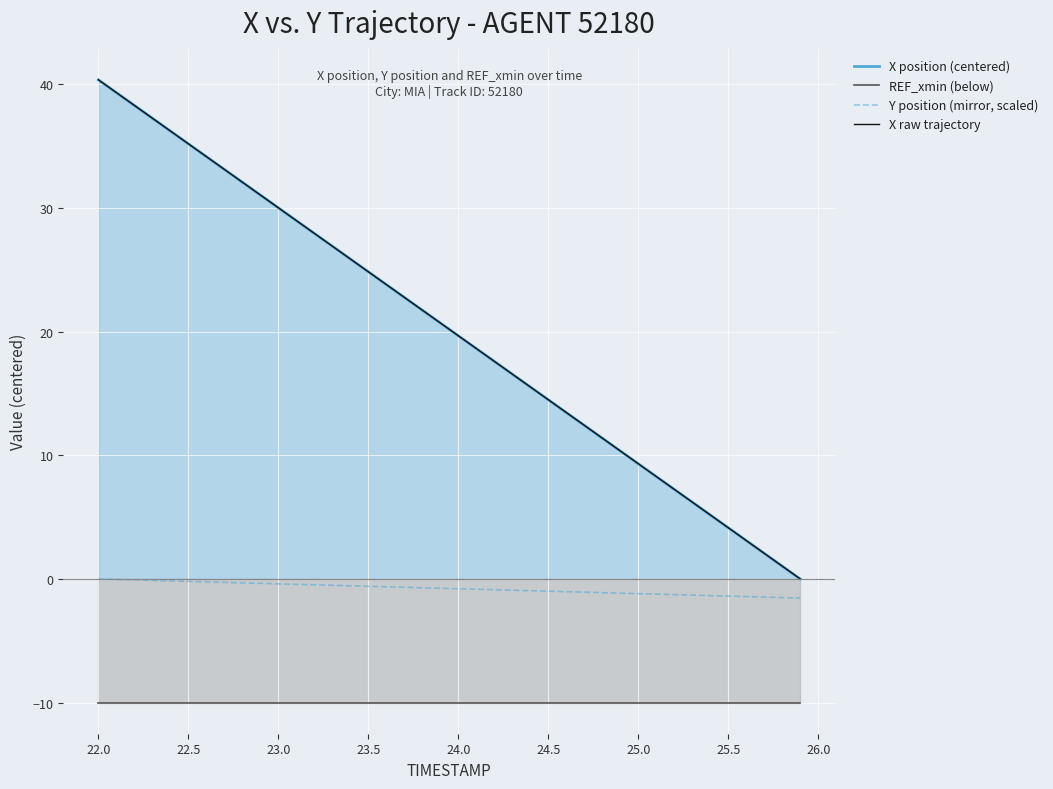

What is the sum of all Y position (mirror, scaled) values?

-30.9